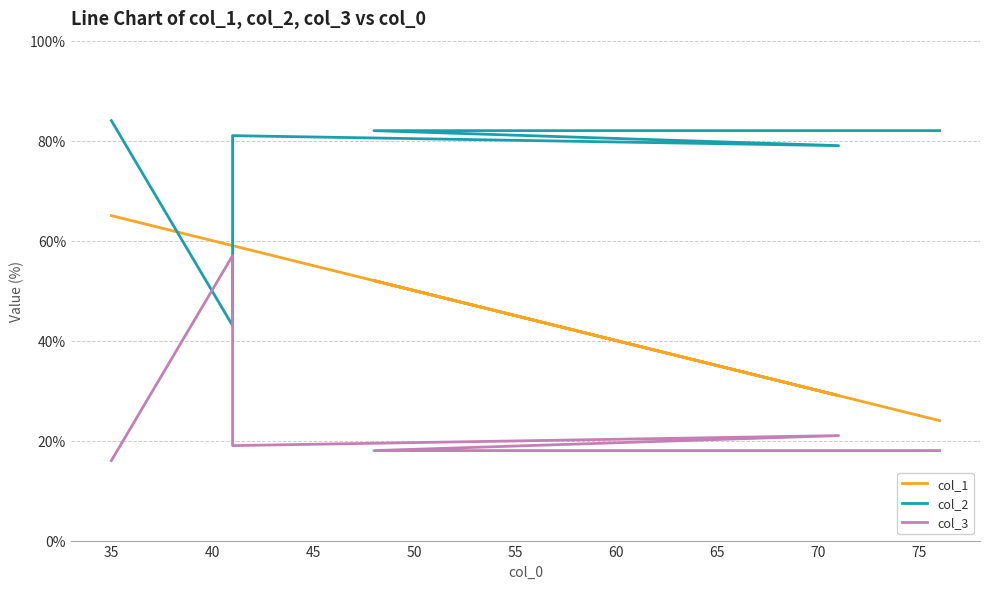

How many col_1 values are between 29 and 59?

4